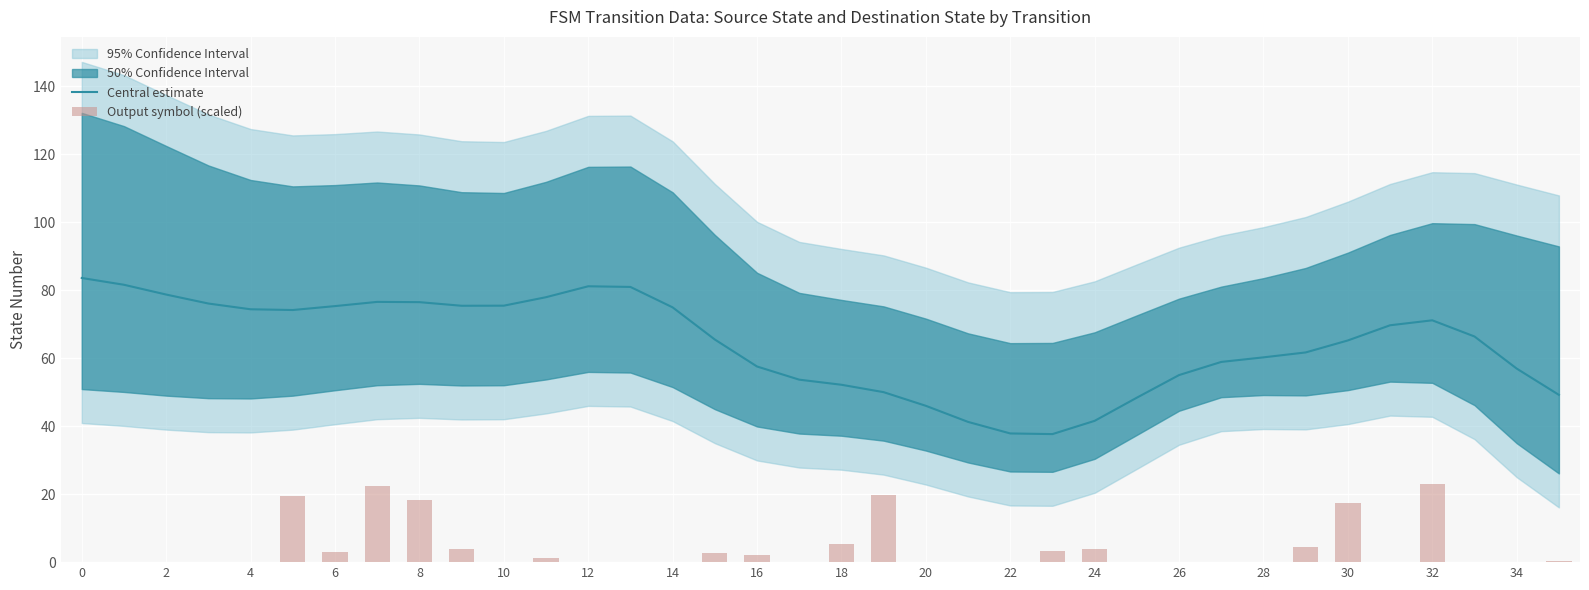

What is the approximate value of Central estimate at 20?

46.0